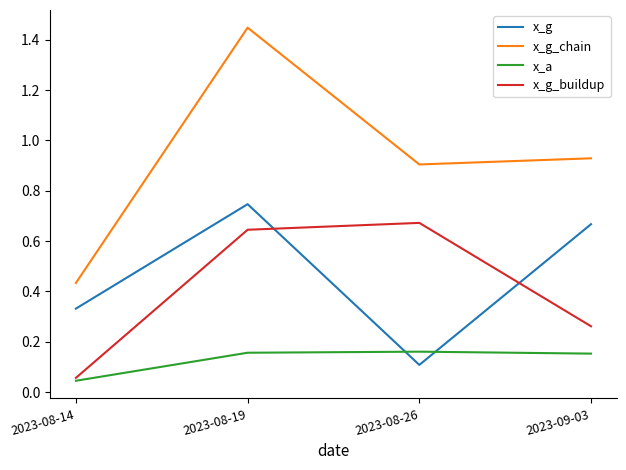

What is the sum of all x_g_buildup values?

1.6